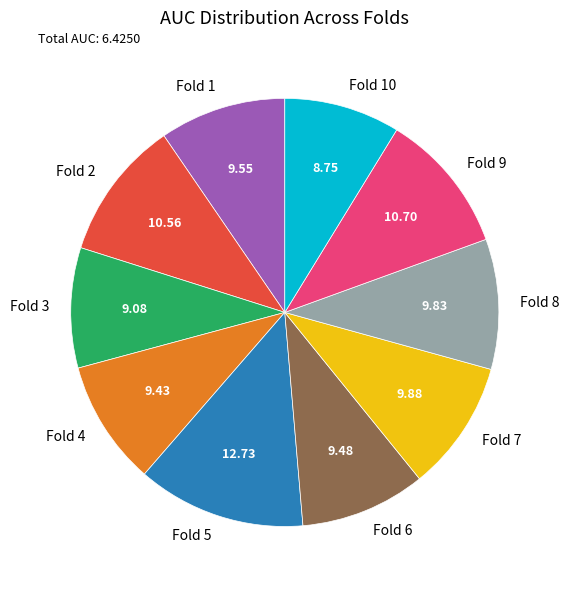

True or false: Fold 8 accounts for 1% of the total.

False